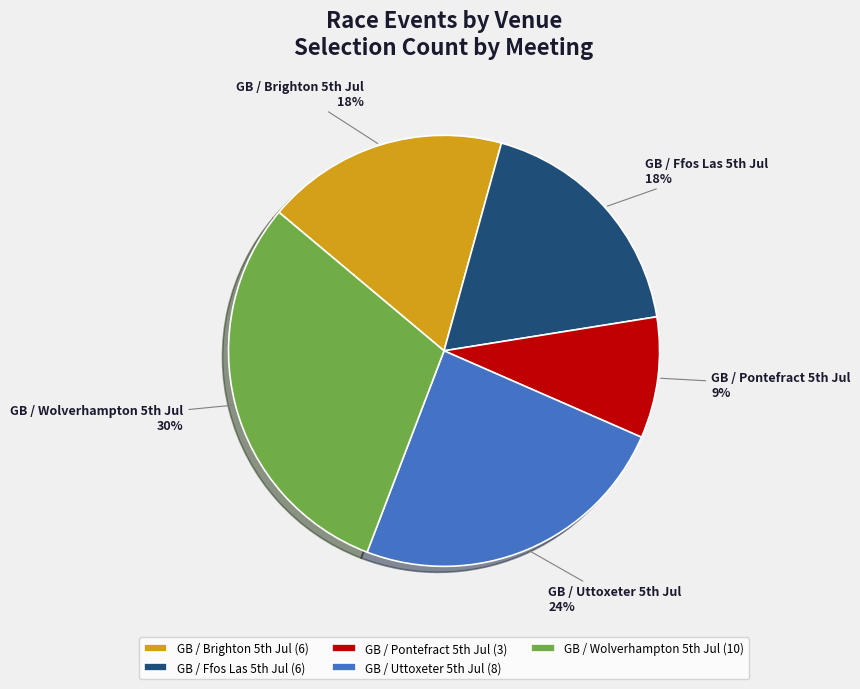

To the nearest percent, what is the average slice percentage?

20%